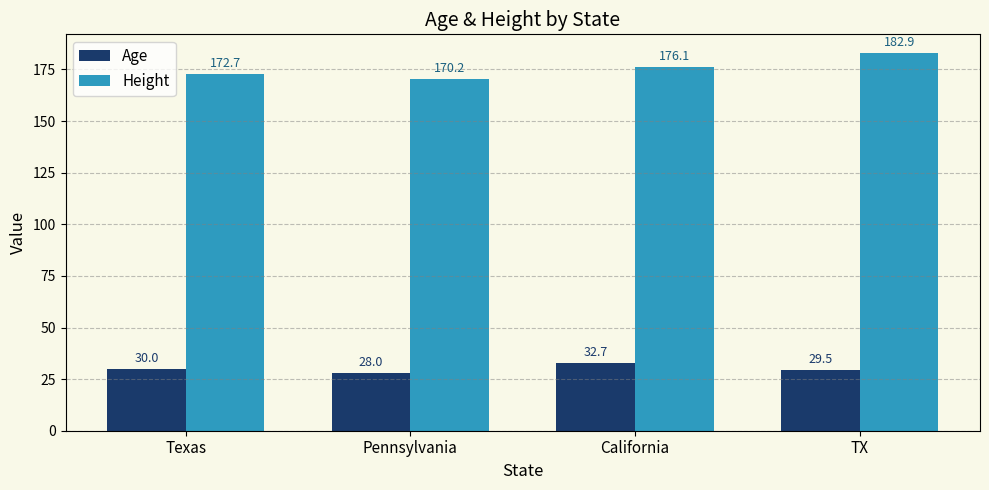

What is the difference between the maximum and second lowest values in the Age series?

3.2